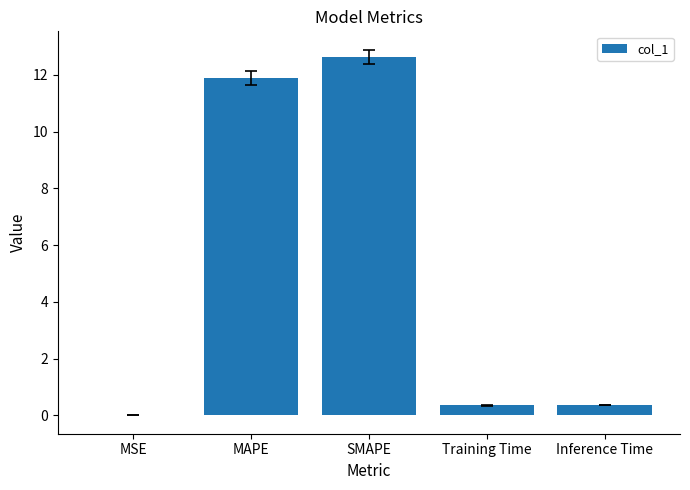

What is the greatest value displayed?

12.6